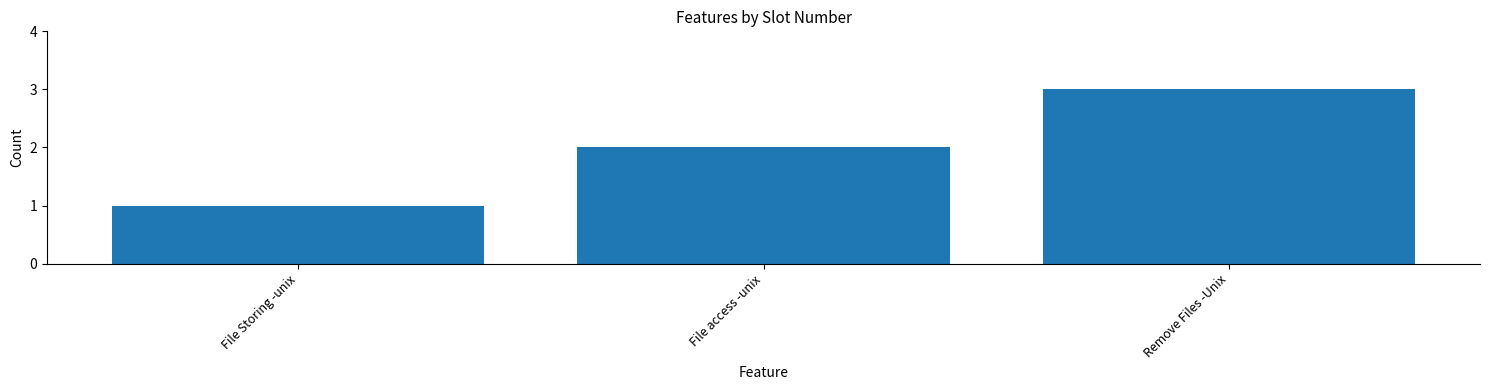

At which category does the chart reach its minimum across all series?

File Storing -unix